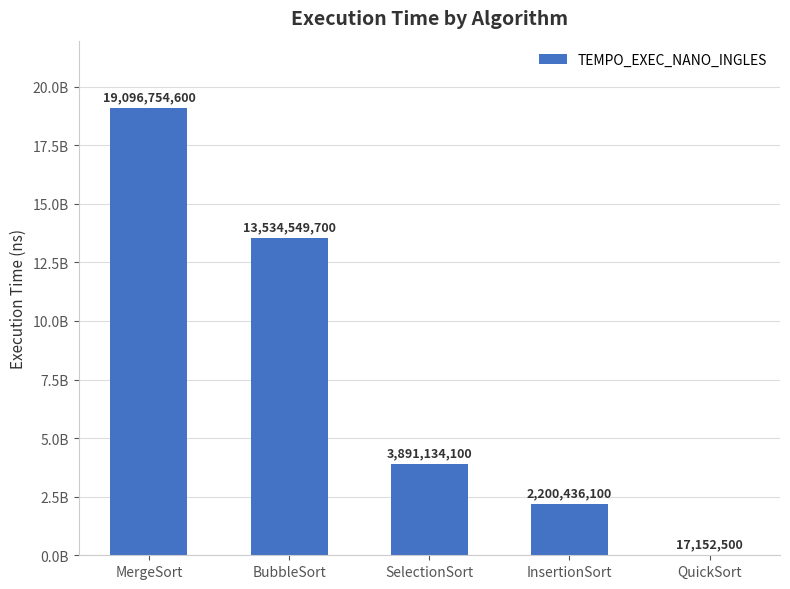

Are the bars horizontal?

No